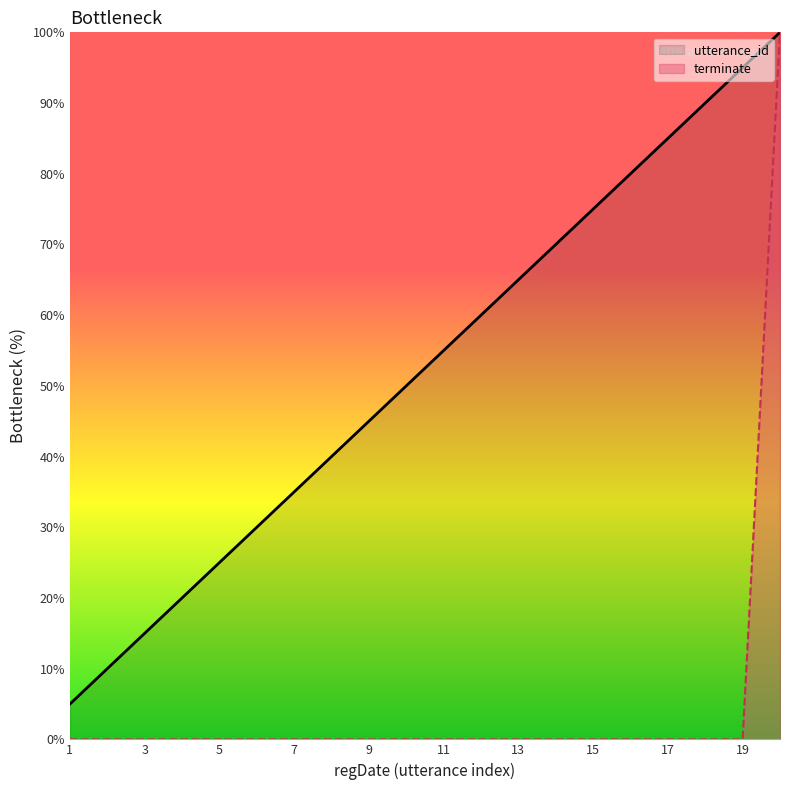

Which series has the largest total across all categories?

utterance_id